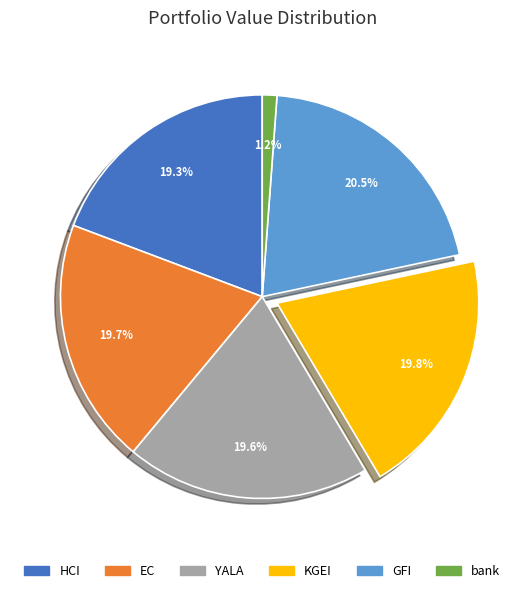

What portion of the pie excludes HCI?

80.7%